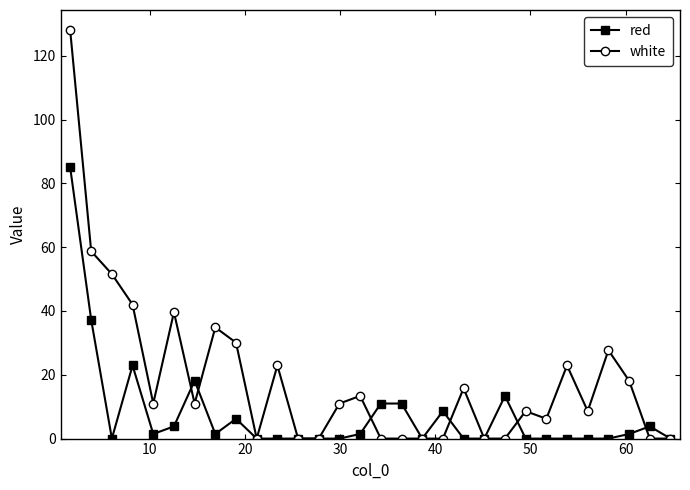

How many data points does each series have?

30